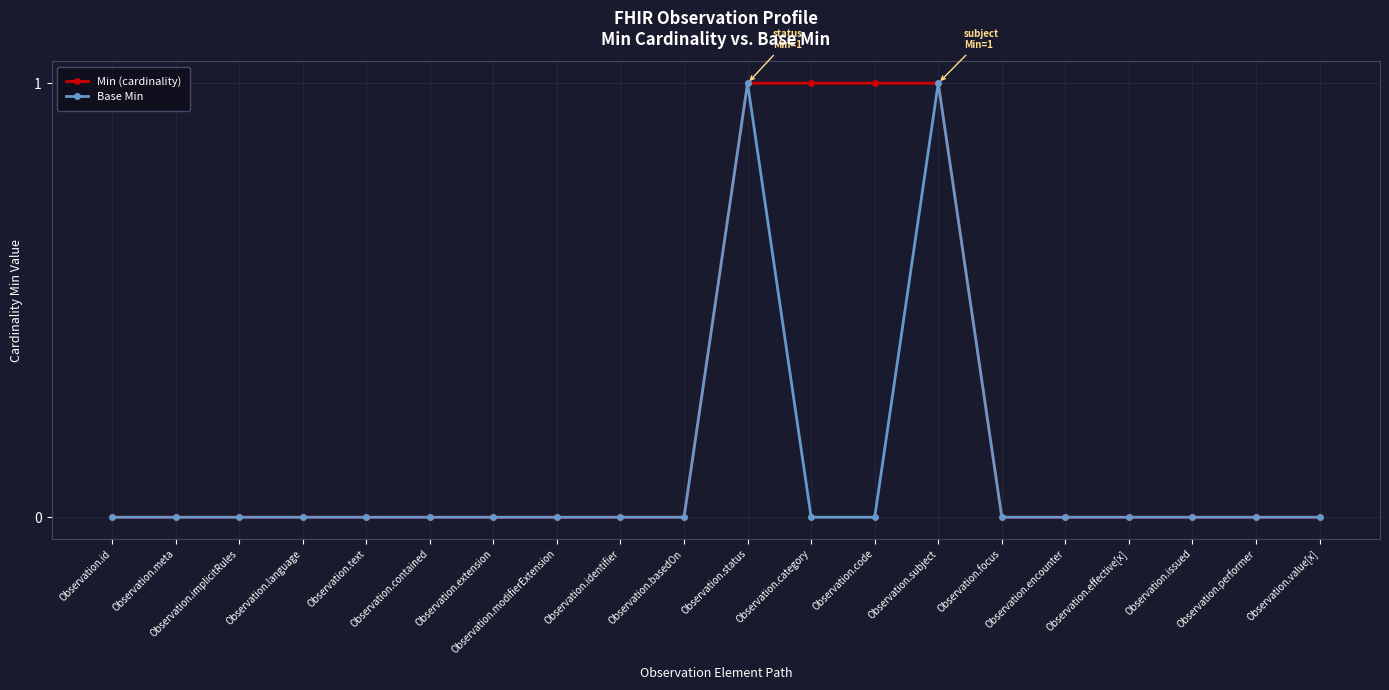

Which series changed the most between Observation.identifier and Observation.category?

Min (cardinality)